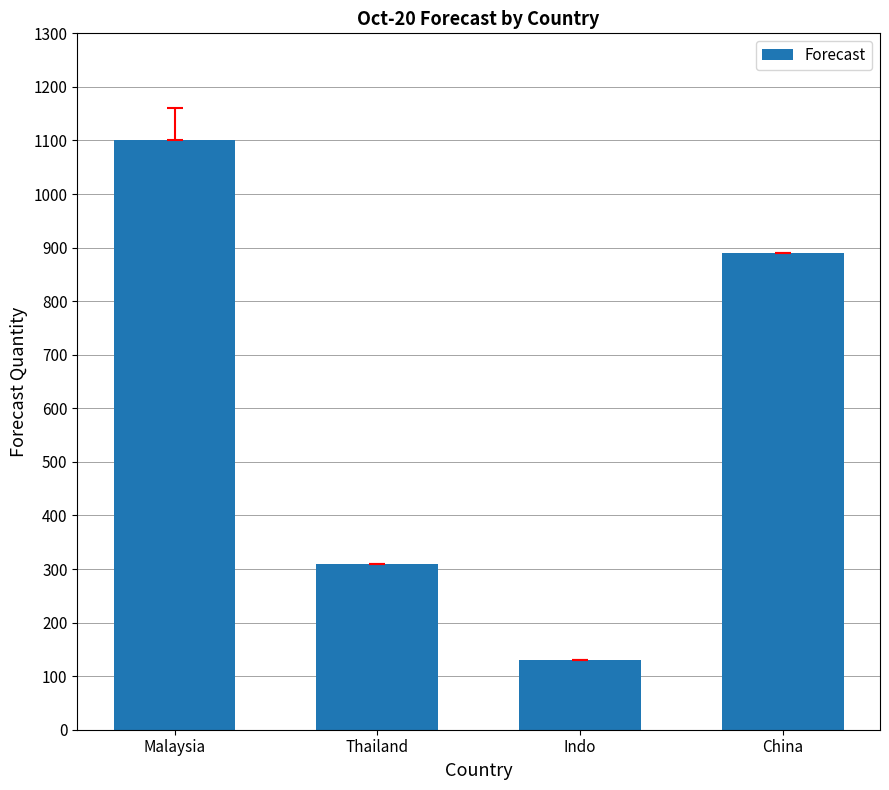

Where is the data nearest to the value 615?

China